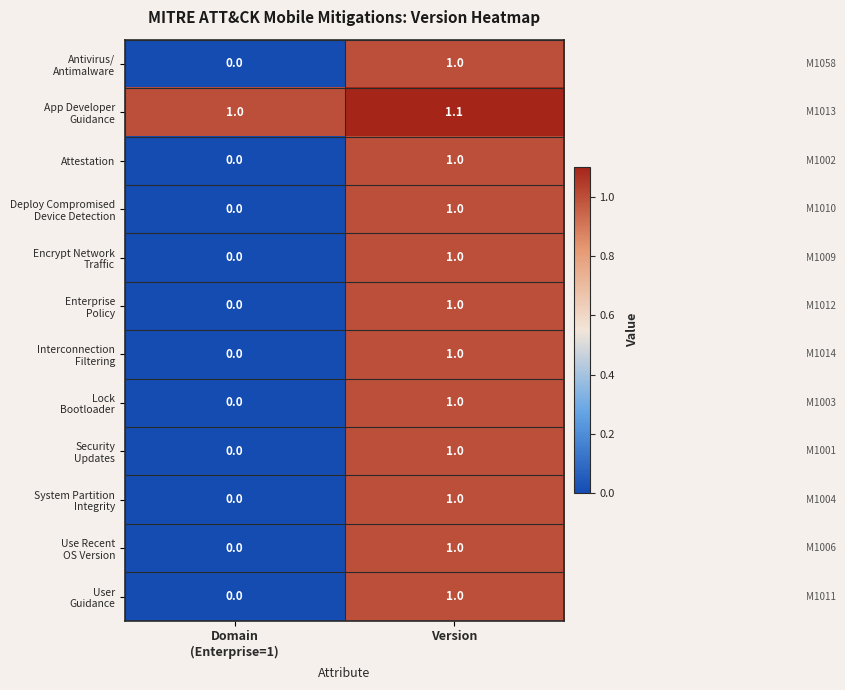

At which label does Attestation reach its peak?

Version